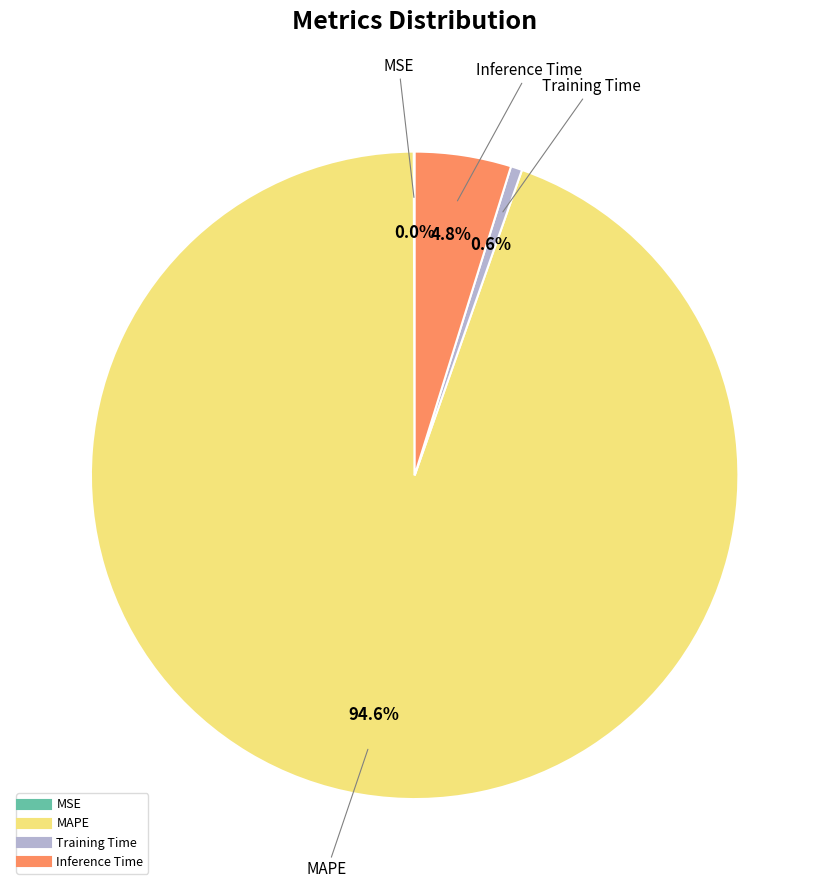

Which has a higher value, Inference Time or Training Time?

Inference Time